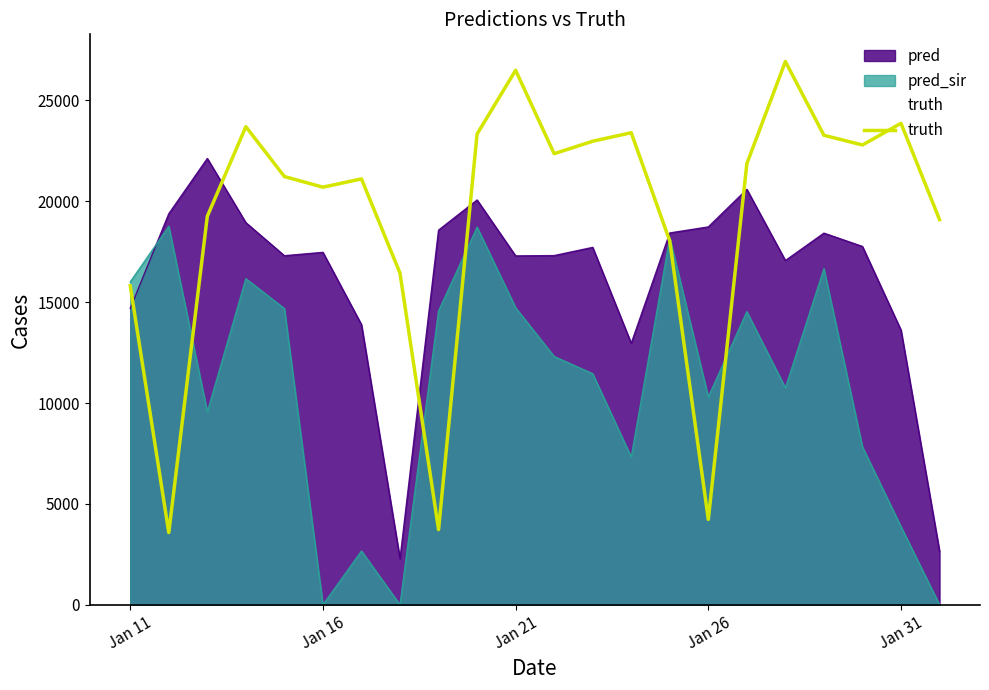

Which series has the widest spread of values?

truth